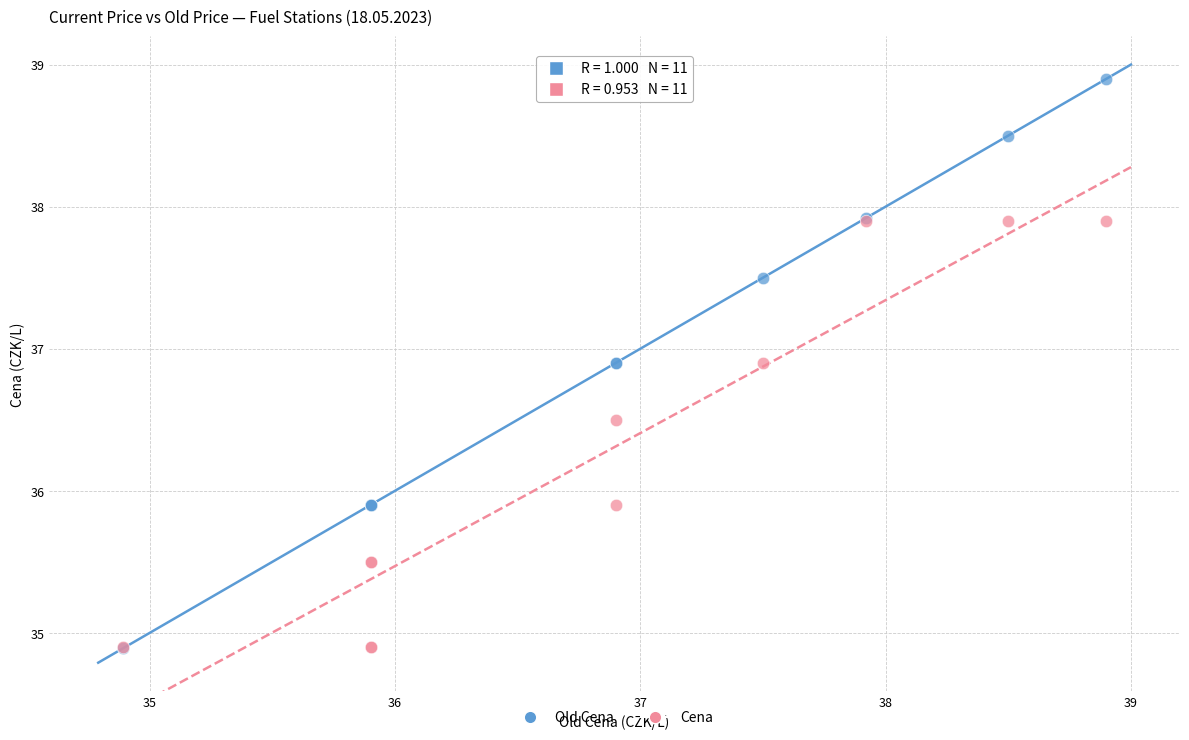

Which series contains the highest Y value?

Old Cena